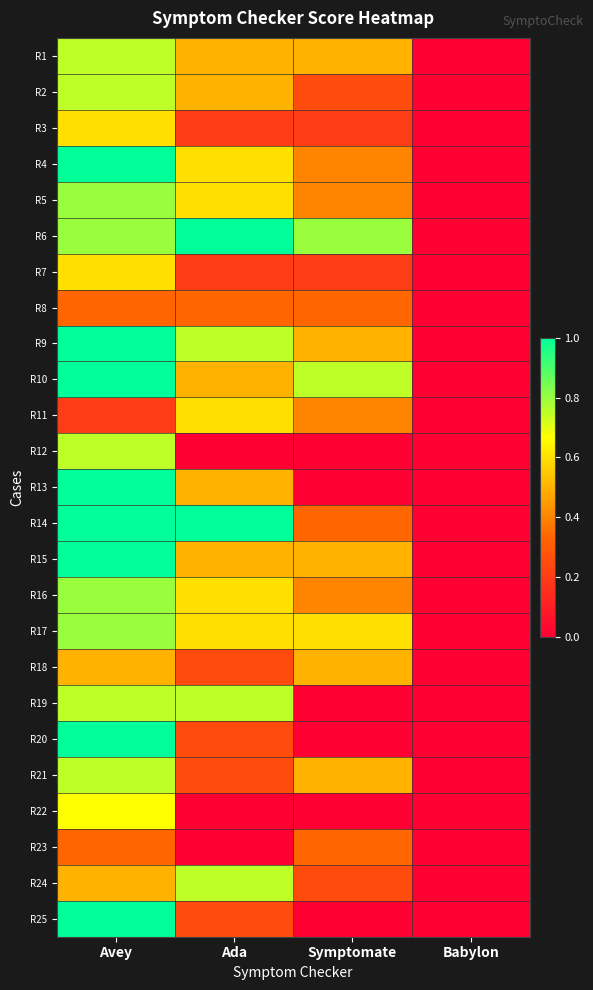

Reading left to right, what are all the values shown in this chart?

R1: Avey=0.8	Ada=0.5	Symptomate=0.5	Babylon=0.0
R2: Avey=0.8	Ada=0.5	Symptomate=0.2	Babylon=0.0
R3: Avey=0.6	Ada=0.2	Symptomate=0.2	Babylon=0.0
R4: Avey=1.0	Ada=0.6	Symptomate=0.4	Babylon=0.0
R5: Avey=0.8	Ada=0.6	Symptomate=0.4	Babylon=0.0
R6: Avey=0.8	Ada=1.0	Symptomate=0.8	Babylon=0.0
R7: Avey=0.6	Ada=0.2	Symptomate=0.2	Babylon=0.0
R8: Avey=0.3	Ada=0.3	Symptomate=0.3	Babylon=0.0
R9: Avey=1.0	Ada=0.8	Symptomate=0.5	Babylon=0.0
R10: Avey=1.0	Ada=0.5	Symptomate=0.8	Babylon=0.0
R11: Avey=0.2	Ada=0.6	Symptomate=0.4	Babylon=0.0
R12: Avey=0.8	Ada=0.0	Symptomate=0.0	Babylon=0.0
R13: Avey=1.0	Ada=0.5	Symptomate=0.0	Babylon=0.0
R14: Avey=1.0	Ada=1.0	Symptomate=0.3	Babylon=0.0
R15: Avey=1.0	Ada=0.5	Symptomate=0.5	Babylon=0.0
R16: Avey=0.8	Ada=0.6	Symptomate=0.4	Babylon=0.0
R17: Avey=0.8	Ada=0.6	Symptomate=0.6	Babylon=0.0
R18: Avey=0.5	Ada=0.2	Symptomate=0.5	Babylon=0.0
R19: Avey=0.8	Ada=0.8	Symptomate=0.0	Babylon=0.0
R20: Avey=1.0	Ada=0.2	Symptomate=0.0	Babylon=0.0
R21: Avey=0.8	Ada=0.2	Symptomate=0.5	Babylon=0.0
R22: Avey=0.7	Ada=0.0	Symptomate=0.0	Babylon=0.0
R23: Avey=0.3	Ada=0.0	Symptomate=0.3	Babylon=0.0
R24: Avey=0.5	Ada=0.8	Symptomate=0.2	Babylon=0.0
R25: Avey=1.0	Ada=0.2	Symptomate=0.0	Babylon=0.0